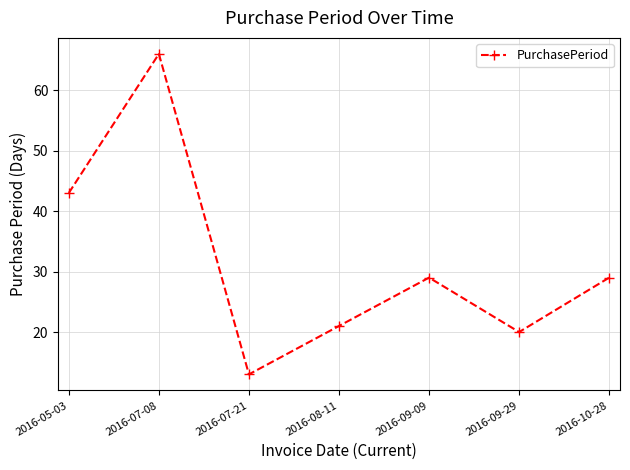

Between 2016-07-08 and 2016-10-28, which is larger?

2016-07-08